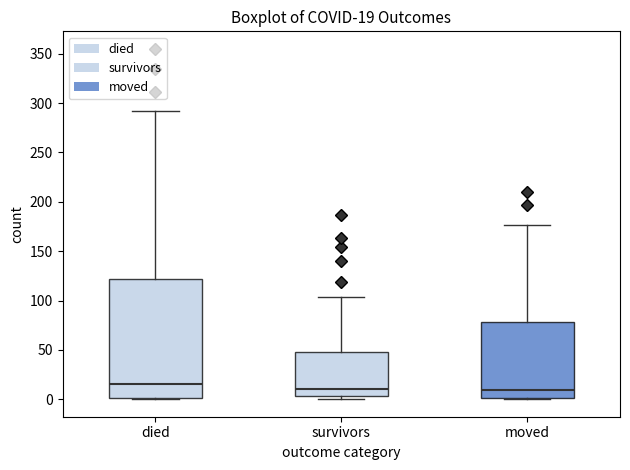

Which box is the tallest, from its lower edge to its upper edge?

died